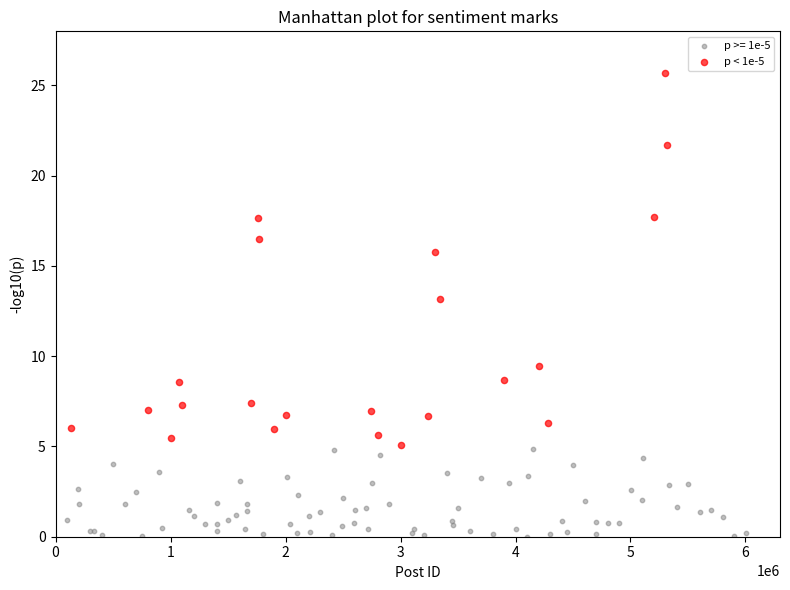

Which series has the widest spread of Y values?

p < 1e-5